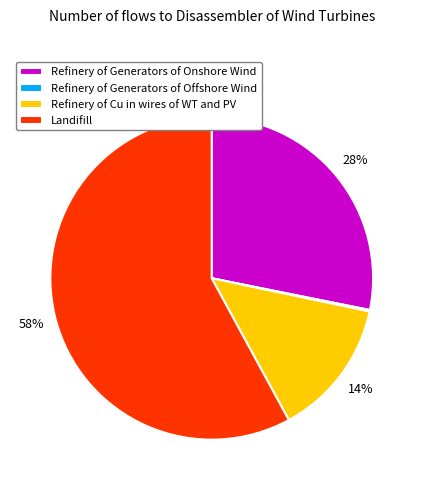

To the nearest percent, what is the difference between the Landifill and Refinery of Generators of Onshore Wind slice percentages?

30%